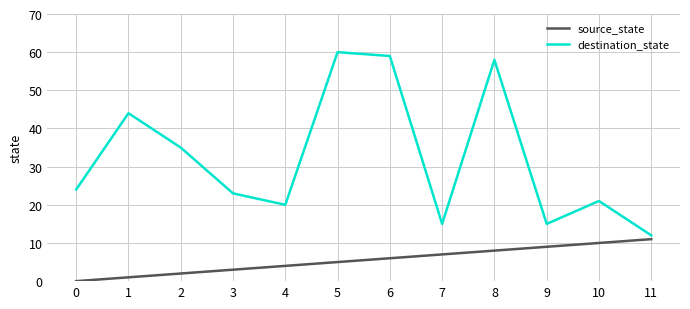

Which series has the largest total across all categories?

destination_state